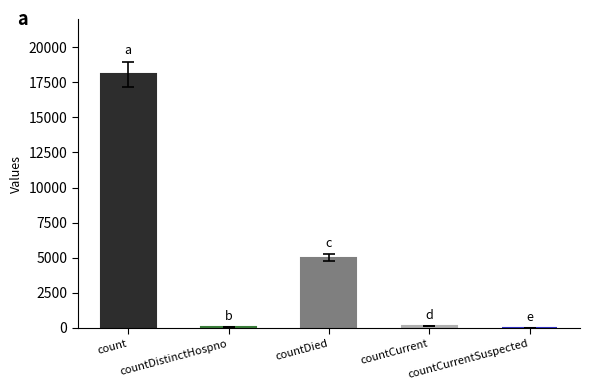

What is the greatest value displayed?

18083